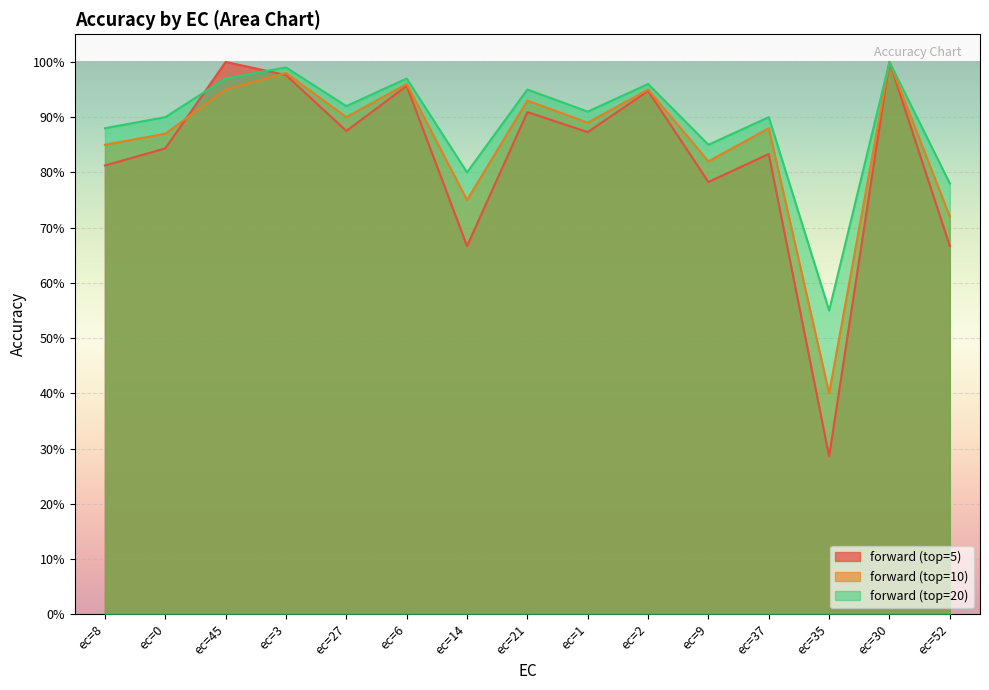

At ec=45, list the series in order from largest to smallest.

forward (top=5), forward (top=20), forward (top=10)